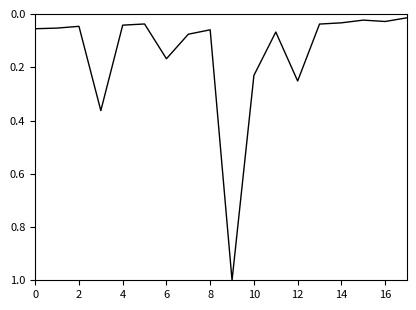

What is the maximum value shown in the chart?

1.0